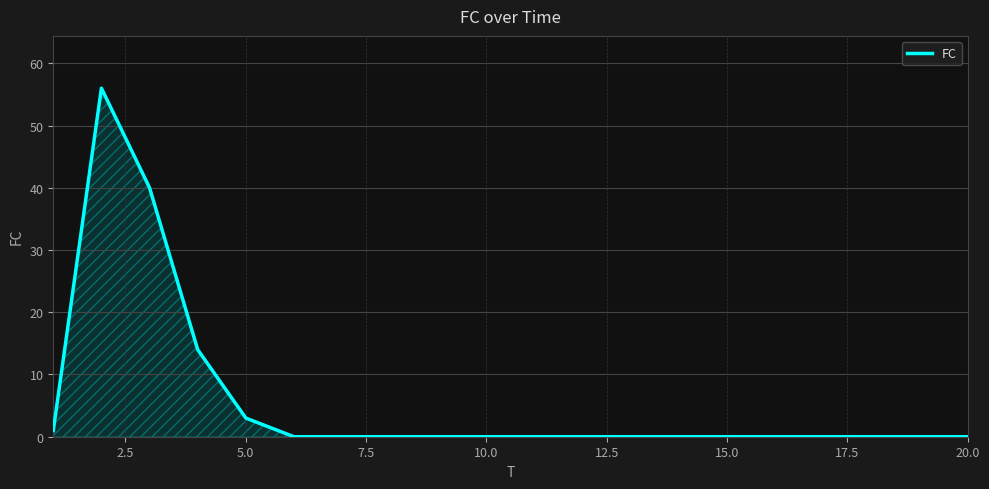

What is the difference between the maximum and minimum values?

56